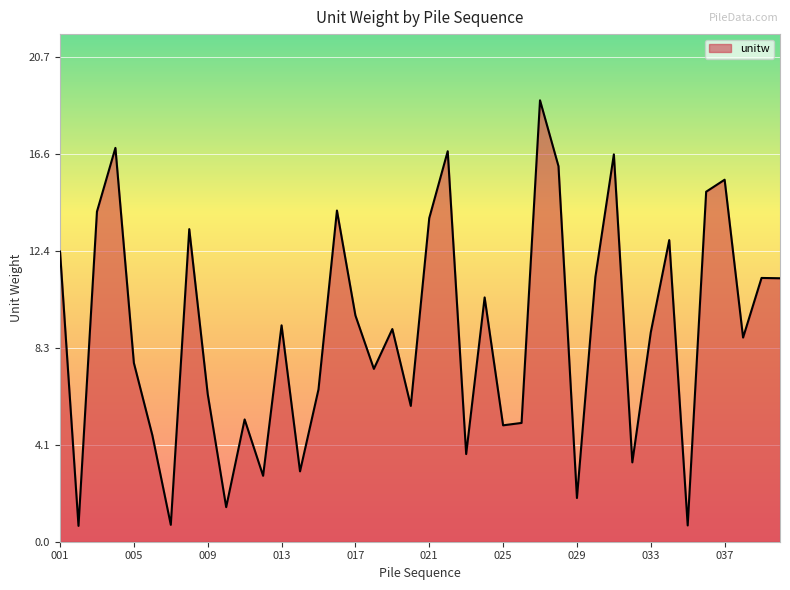

What is the difference between the maximum and minimum values?

18.2